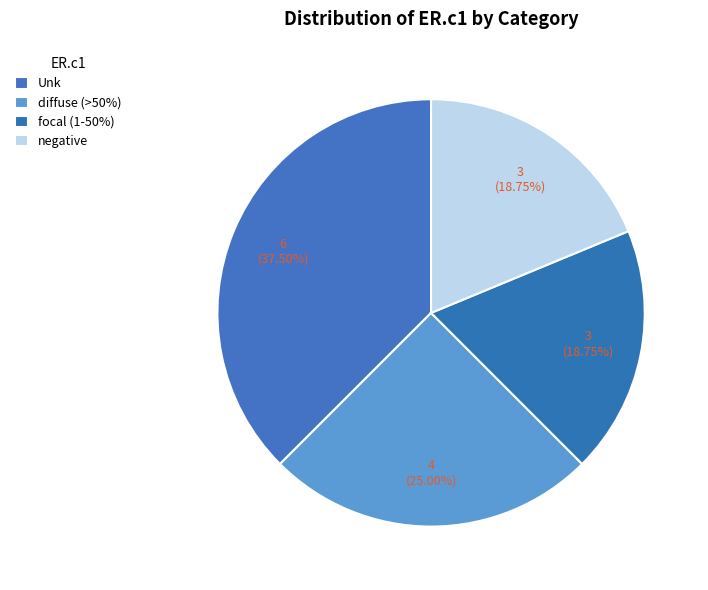

How many slices are in this pie chart?

4